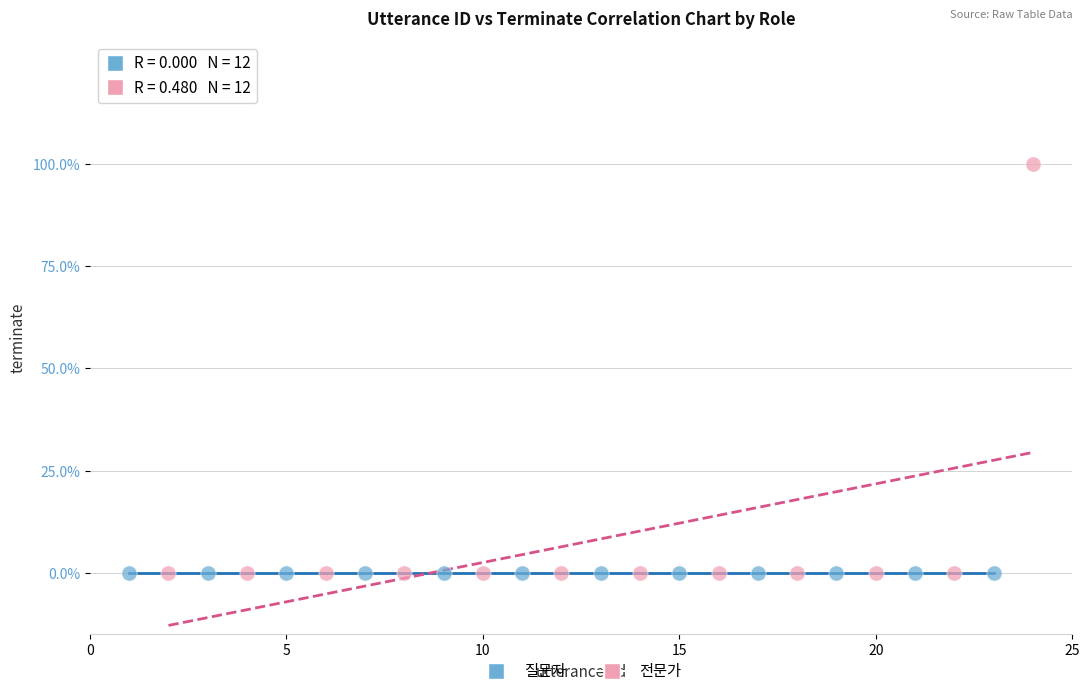

Which series reaches the maximum Y coordinate?

전문가